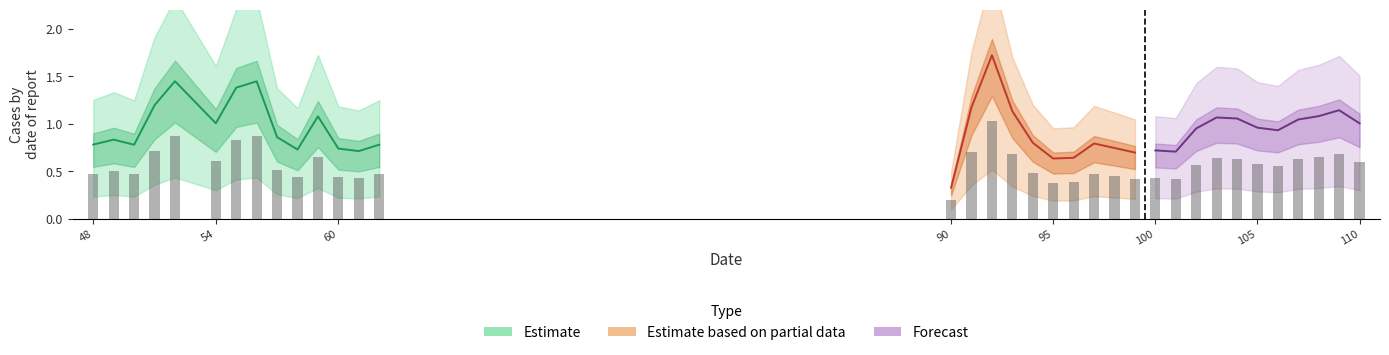

How many bars are there in total?

35